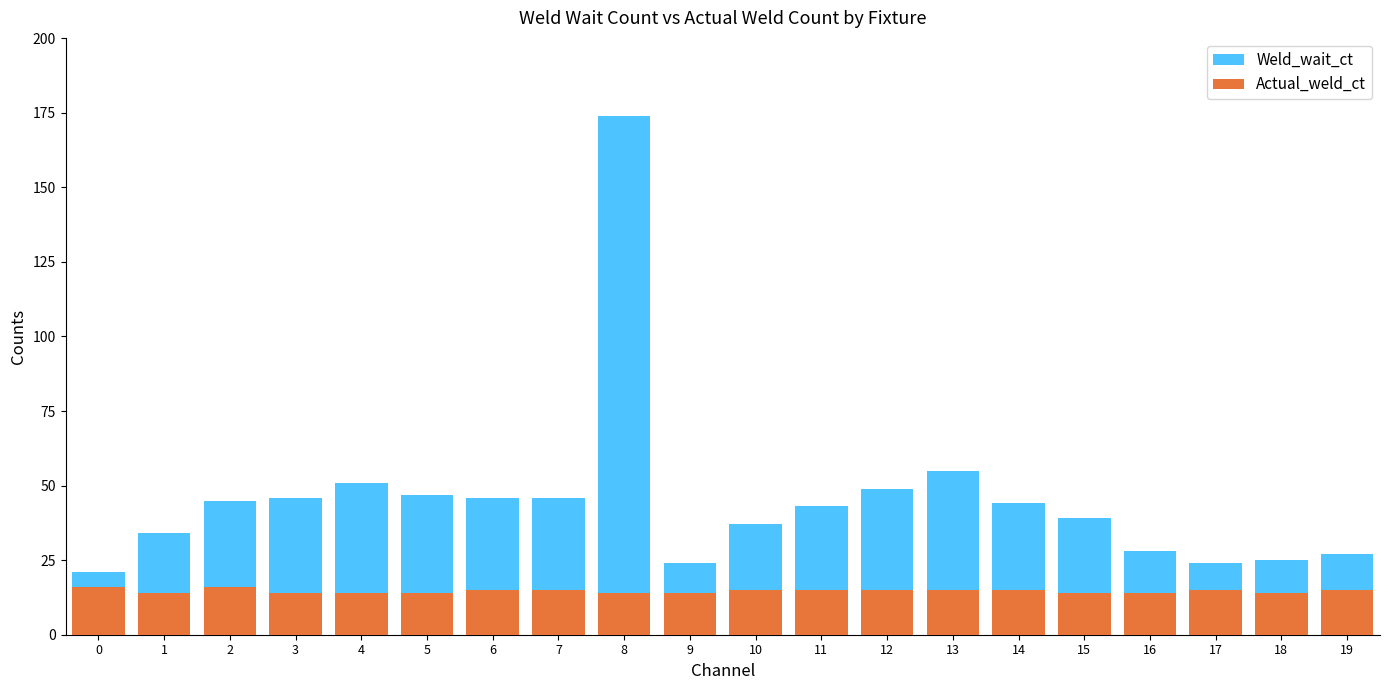

What is the difference between the maximum and minimum values in the Actual_weld_ct series?

2